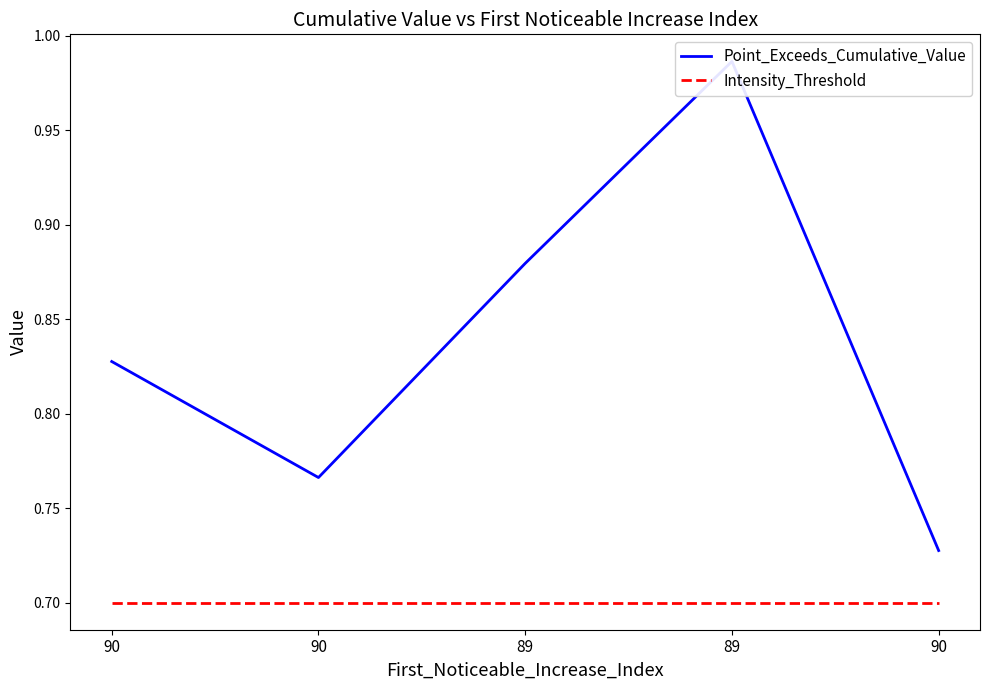

What value does the Point_Exceeds_Cumulative_Value series have at 90?

0.8